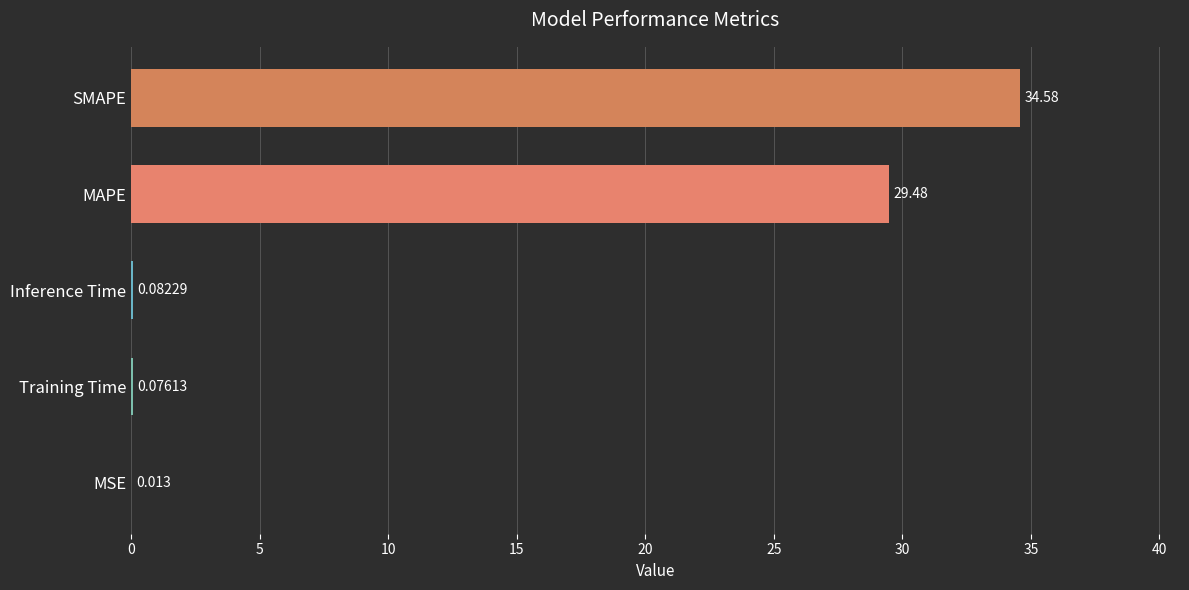

Which label corresponds to the largest value in the chart?

SMAPE